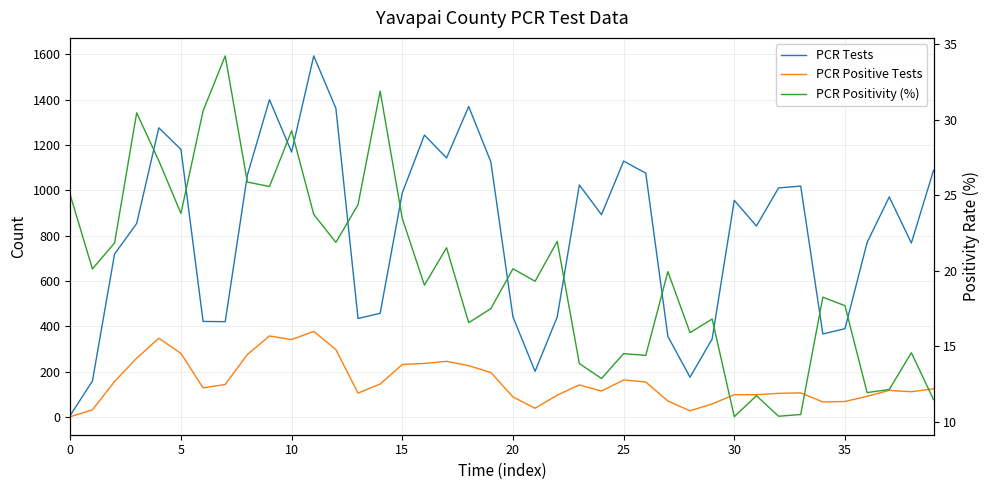

What is the difference between the maximum and minimum values in the PCR Positive Tests series?

376.0